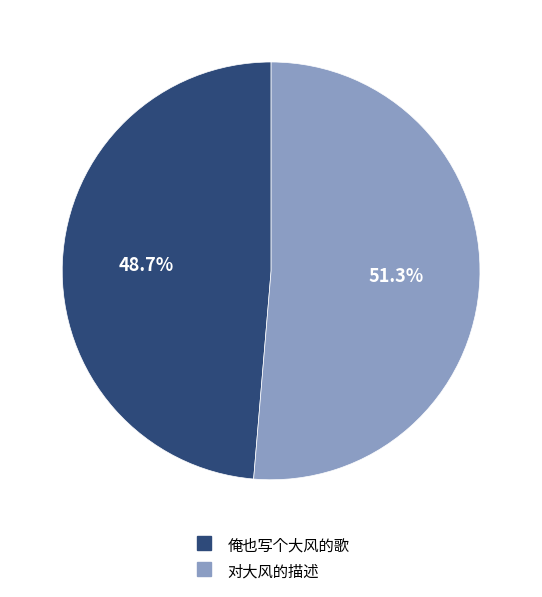

Rank the categories by value from highest to lowest.

对大风的描述, 俺也写个大风的歌